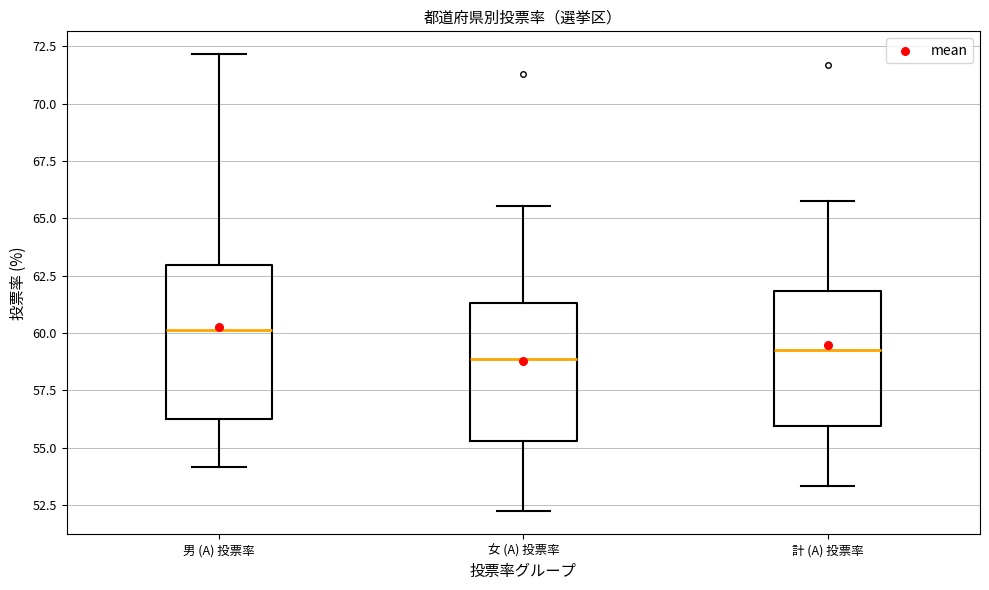

Which box is the tallest, from its lower edge to its upper edge?

男 (A) 投票率